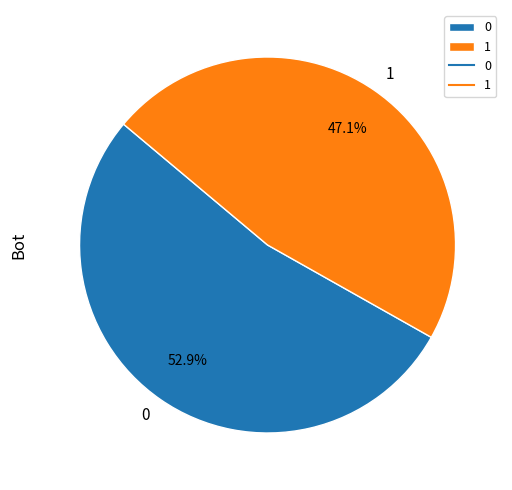

What is the ratio of the value at 1 to the value at 0?

0.9